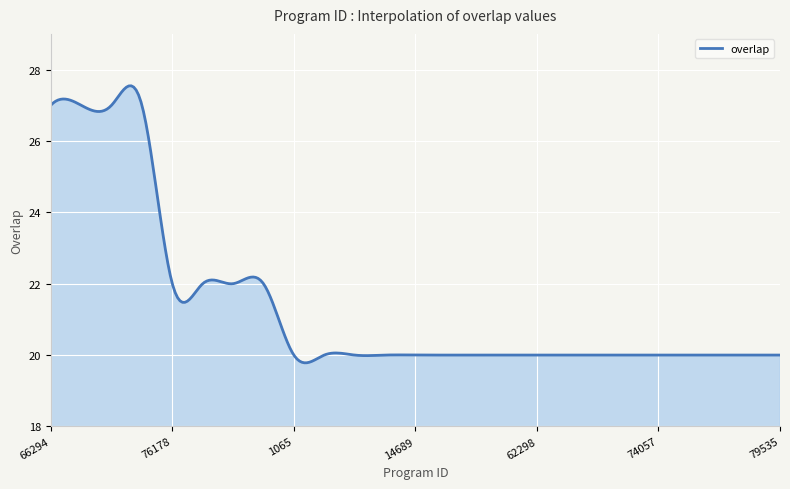

What is the difference between the maximum and minimum values?

7.8